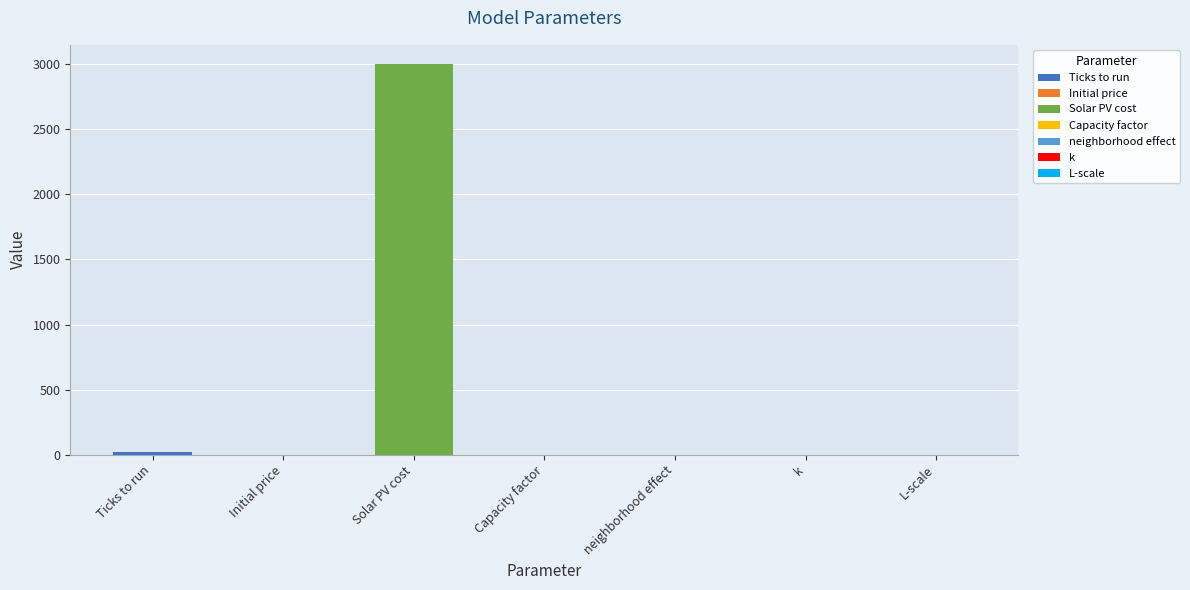

What is the approximate value at Ticks to run?

20.0